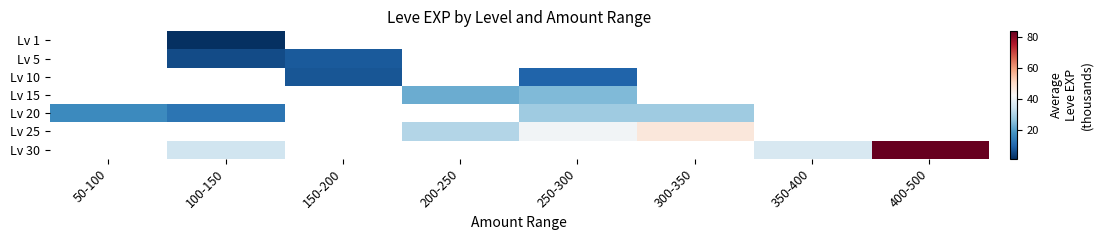

How many positive values does the Lv 20 series have?

4